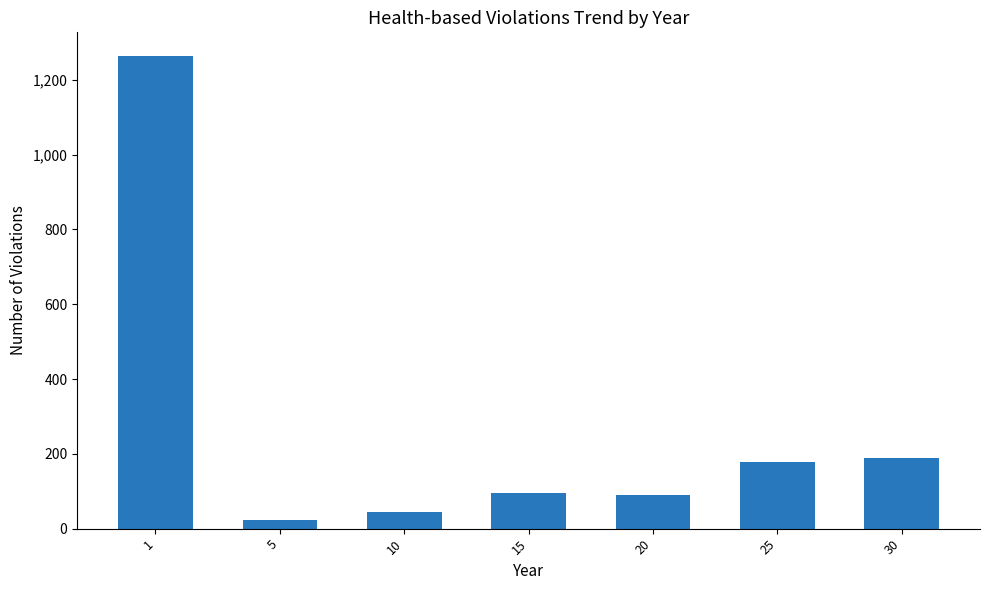

What is the minimum value shown in the chart?

22